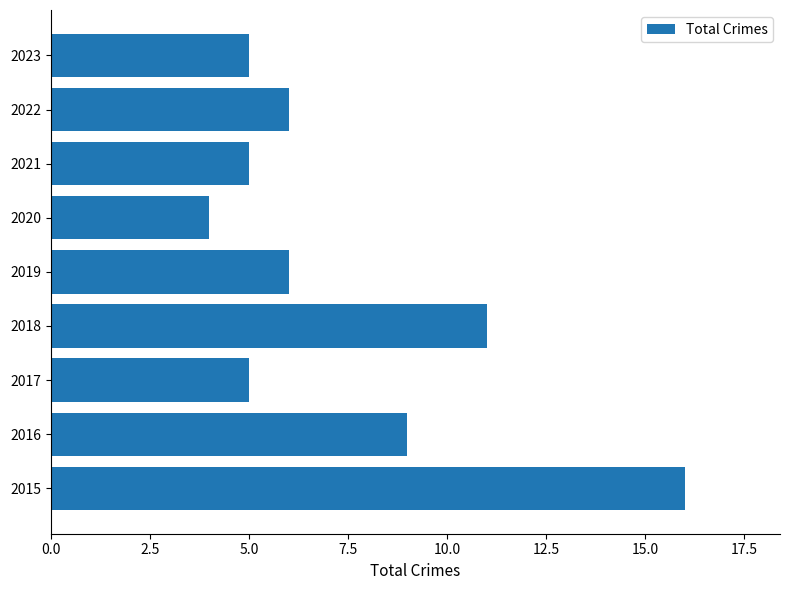

At which category does the chart reach its peak across all series?

2015